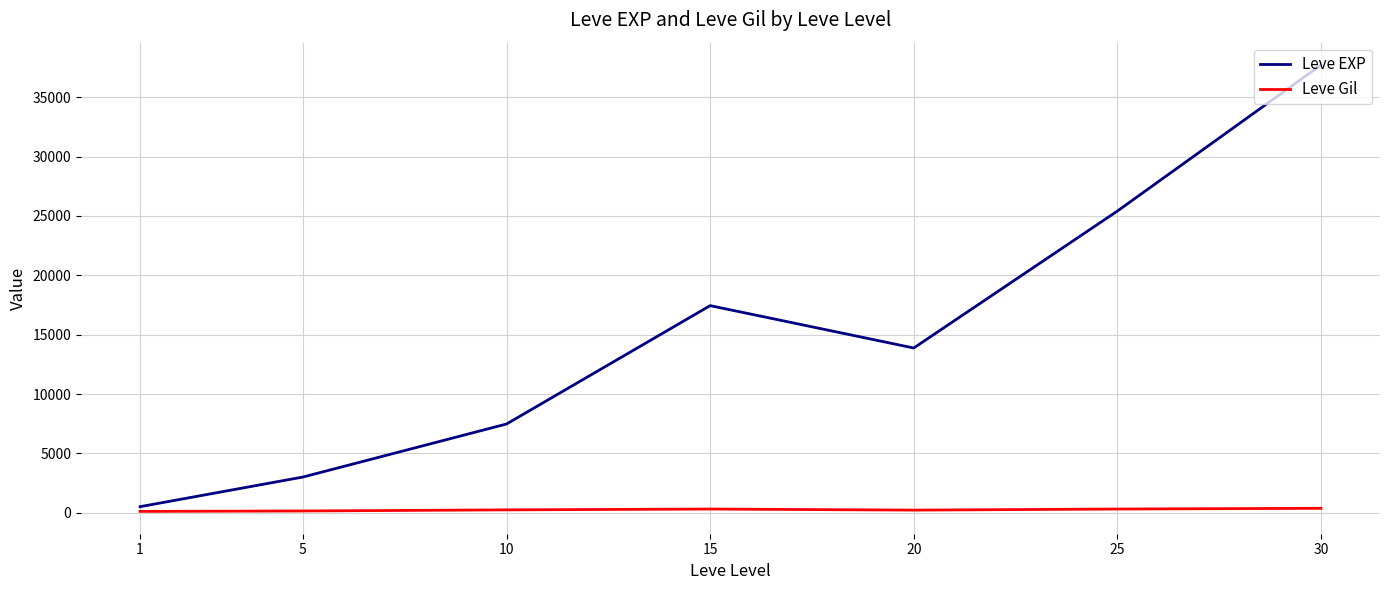

What are all the series names shown in the legend?

Leve EXP, Leve Gil